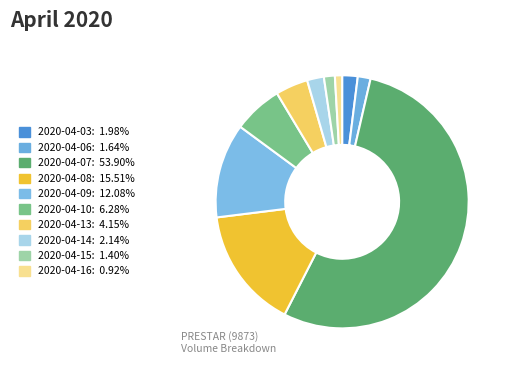

What percentage is the 2020-04-15 slice, to the nearest percent?

1%